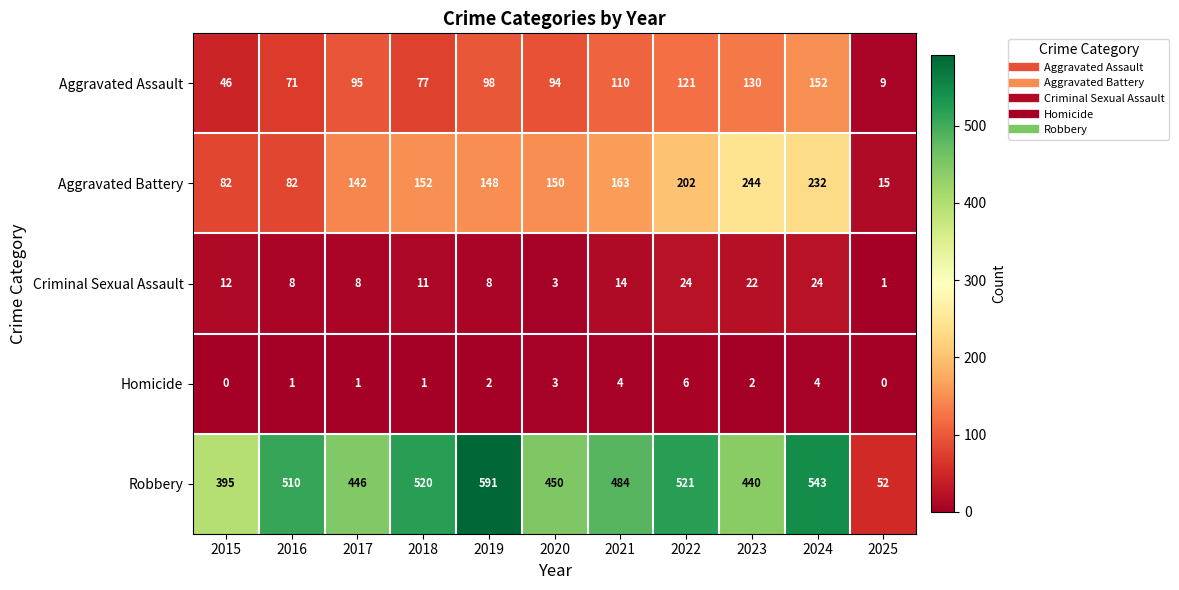

Which series has the widest spread of values?

Robbery